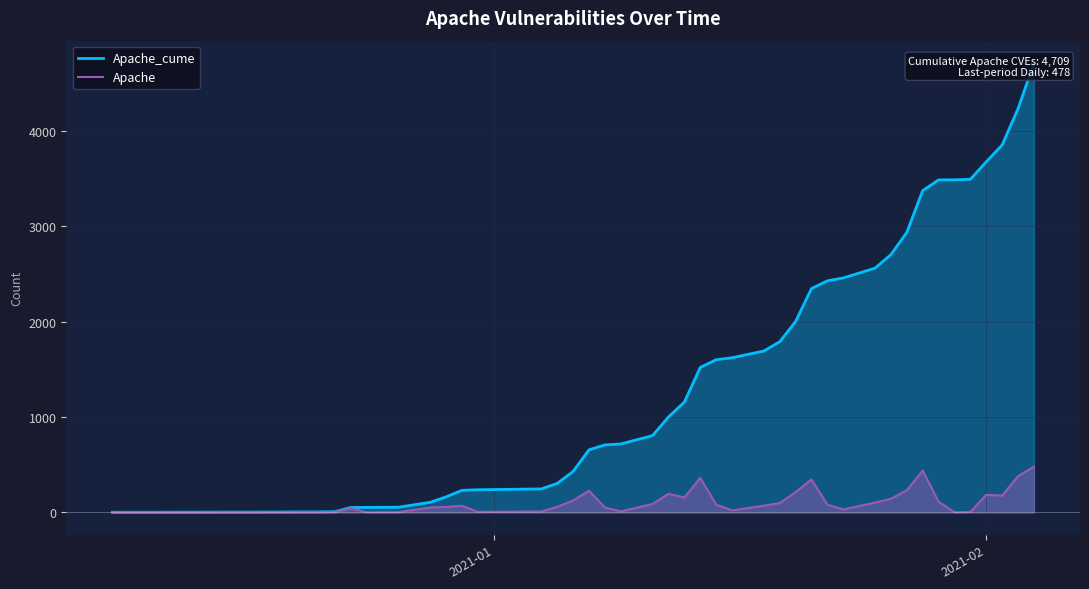

How many data points in Apache are less than 81?

20